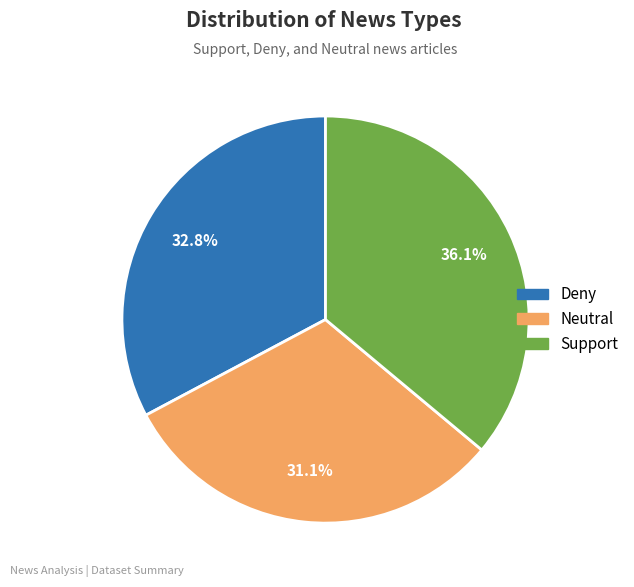

To the nearest percent, what is the difference between the largest and smallest slice percentages?

5%